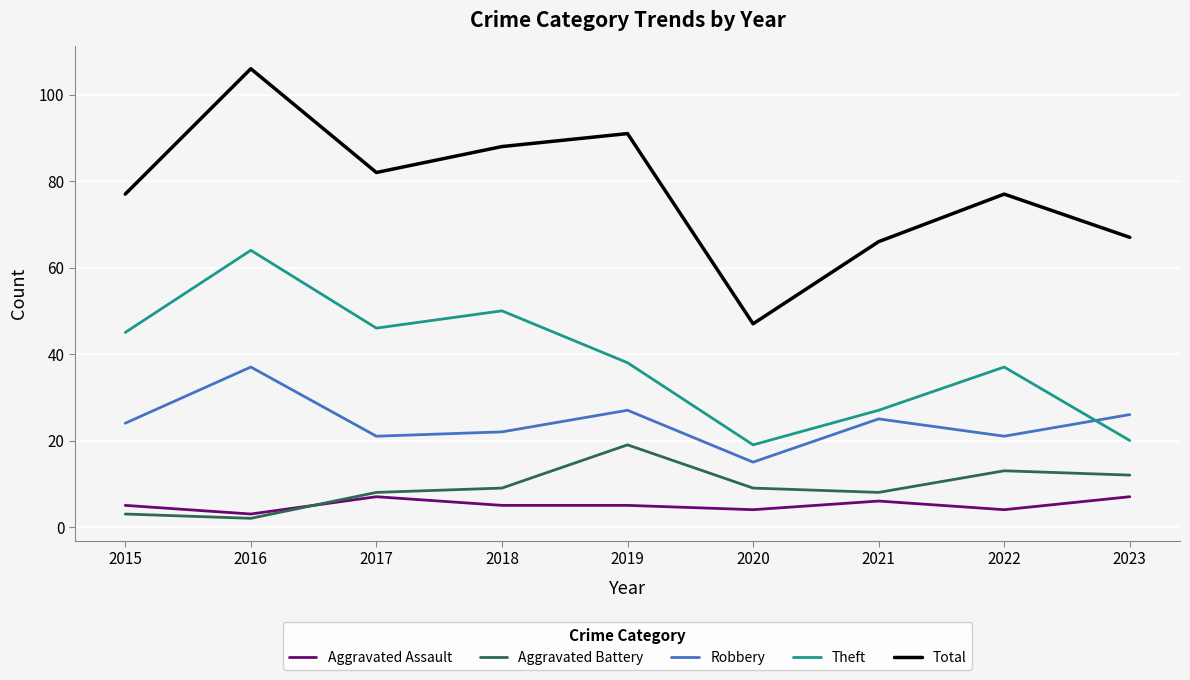

Which category has the lowest value across all series?

2016